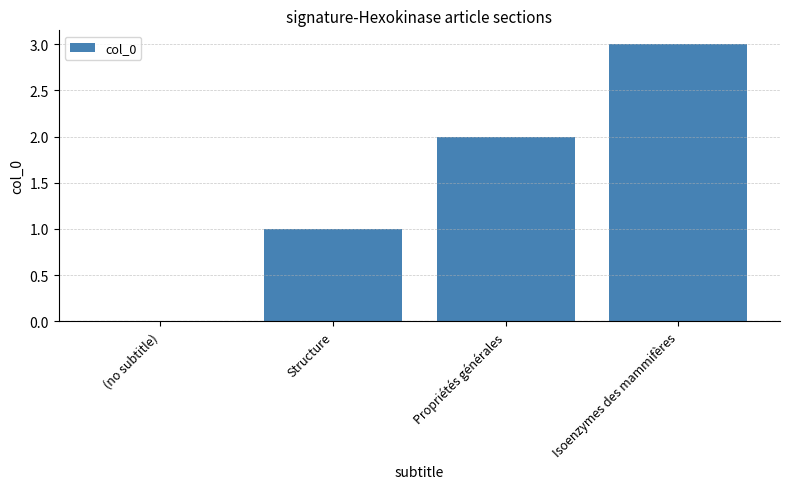

Reading left to right, what are all the values shown in this chart?

0	1	2	3